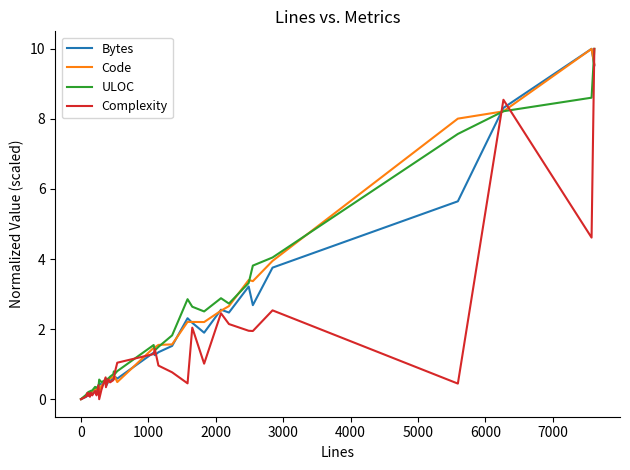

What is the maximum value for ULOC?

10.0